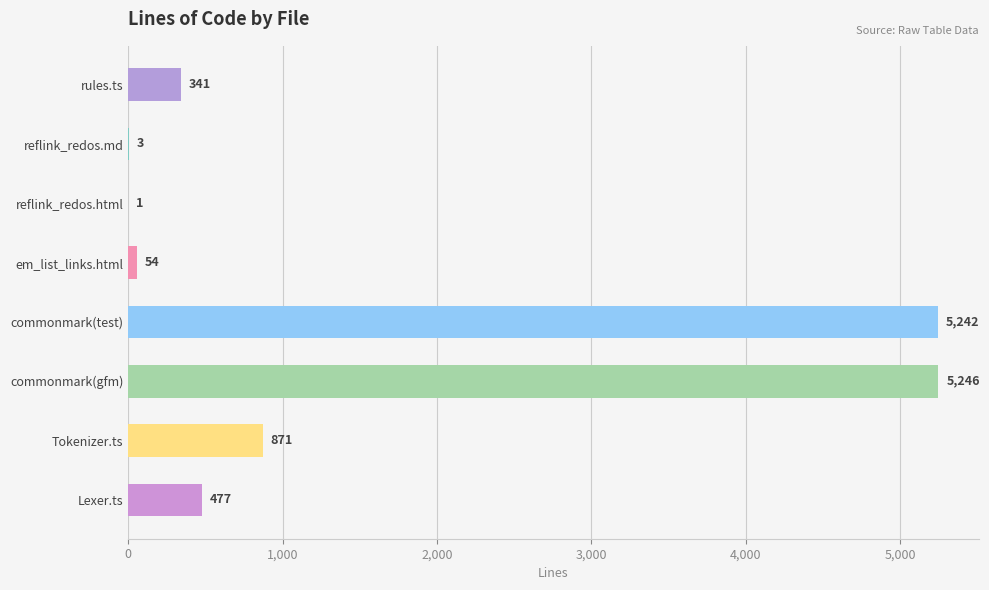

Between reflink_redos.md and commonmark(gfm), which is larger?

commonmark(gfm)